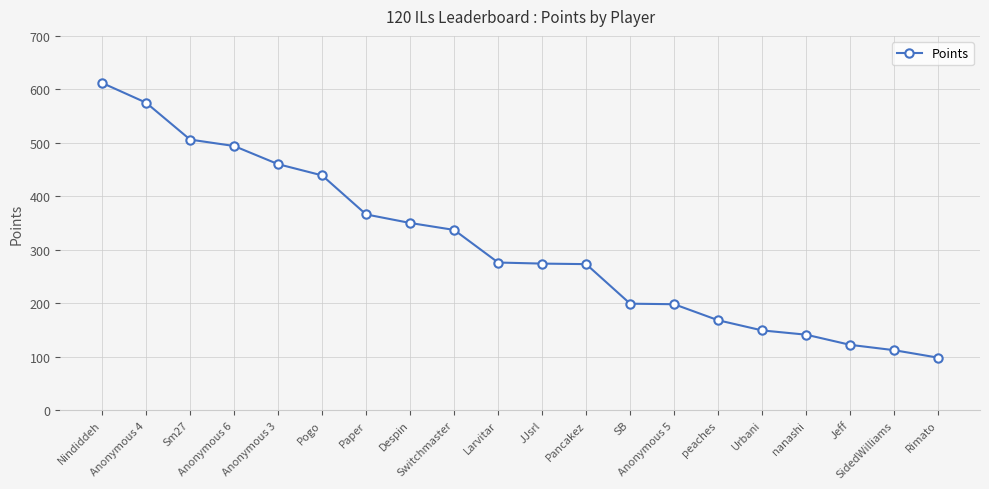

What is the value of the 9th point from the left?

337